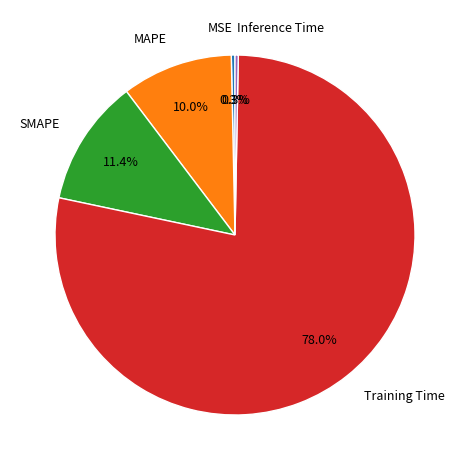

Which slice is the largest?

Training Time